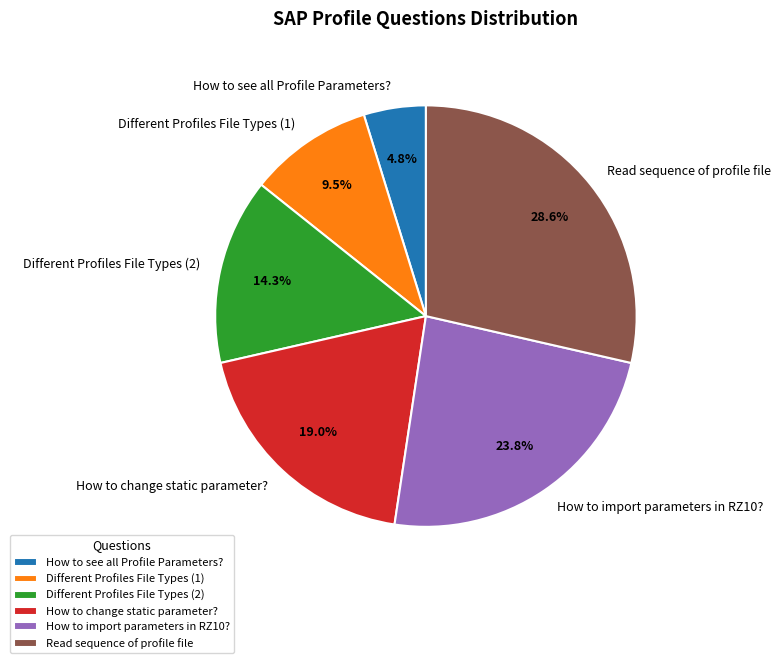

Is the sum of Different Profiles File Types (2) and Different Profiles File Types (1) greater than half?

No